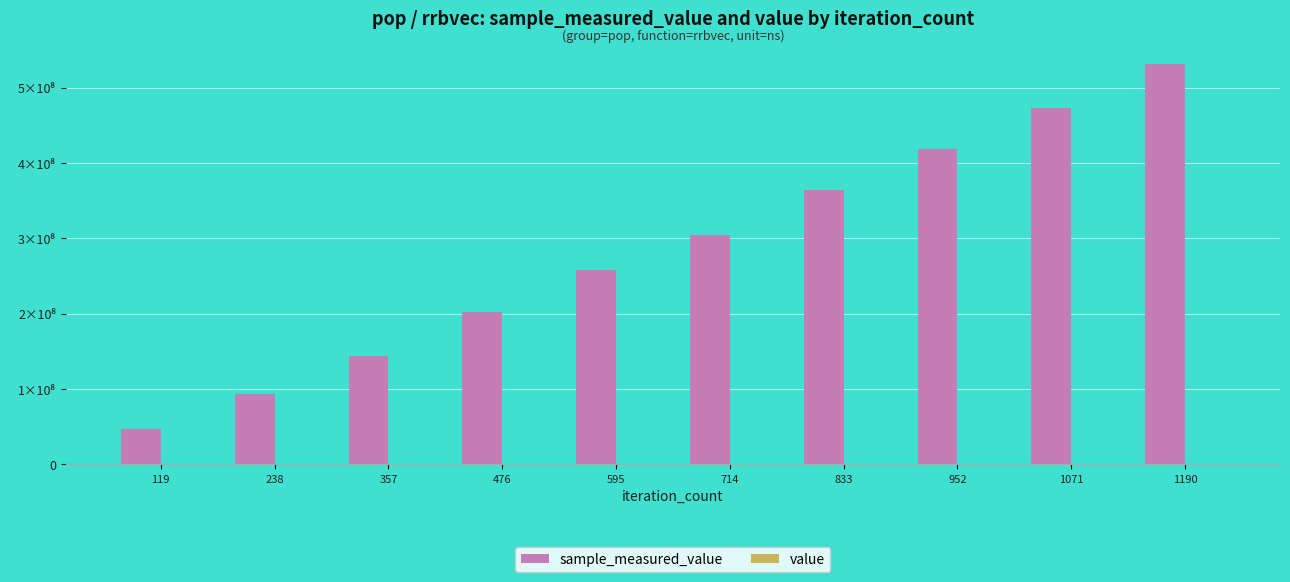

Does the chart contain stacked bars?

No